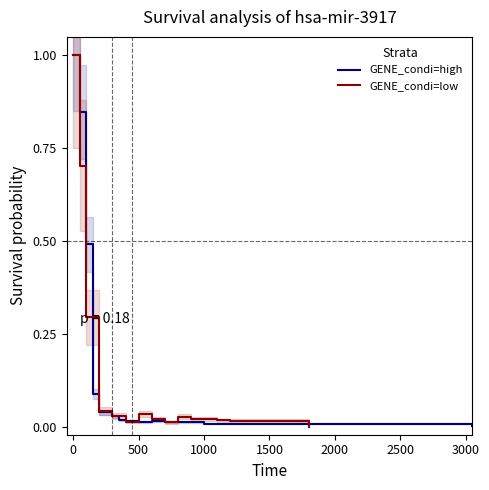

What is the difference between the maximum and second lowest values in the GENE_condi=high series?

1.0